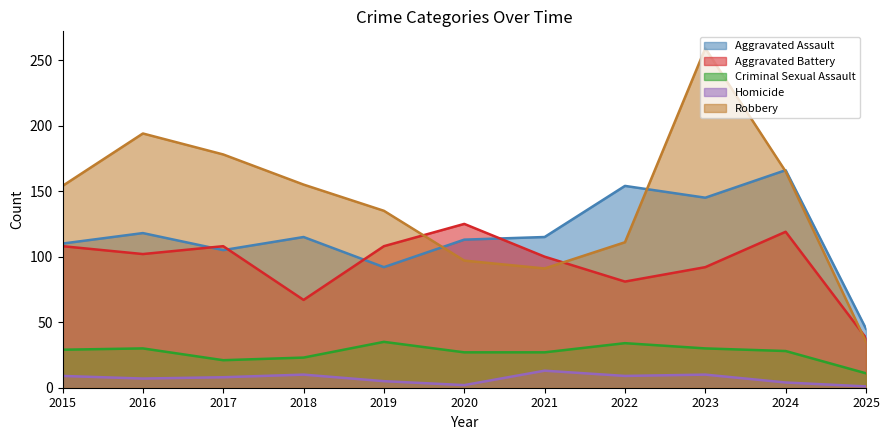

Which series has the largest range (max minus min)?

Robbery